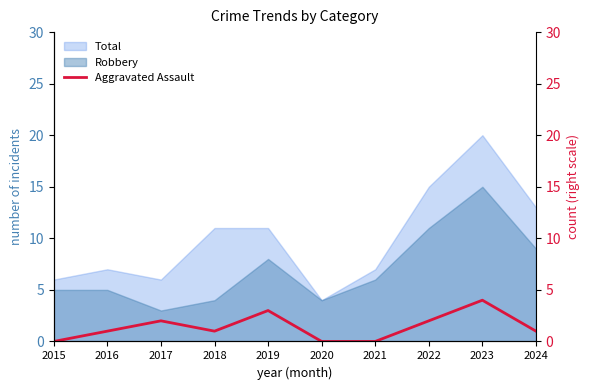

The chart shows a value of 0 at 2024. True or false?

False